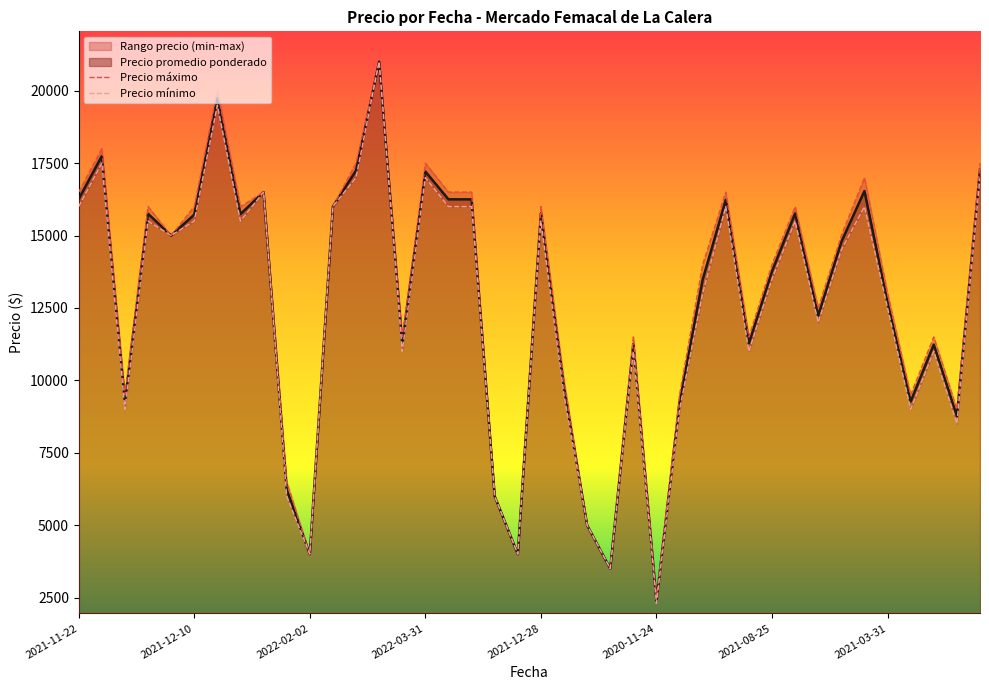

What is the maximum value for Precio promedio ponderado?

21000